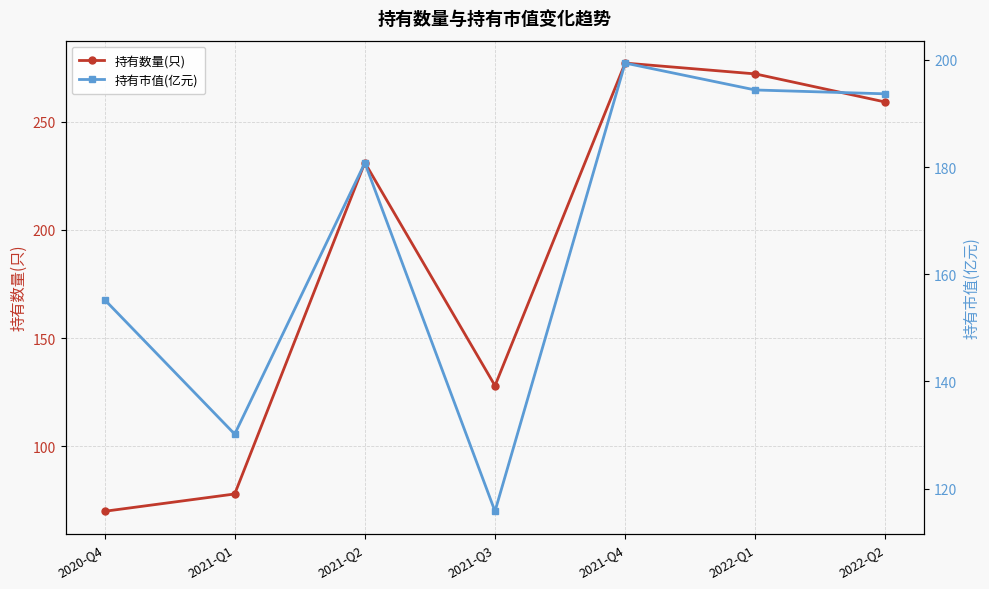

What is the label of the 6th point from the right?

2021-Q1